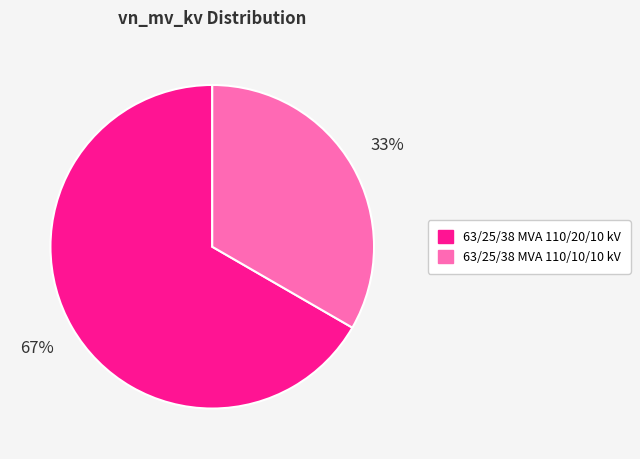

What percentage is the 63/25/38 MVA 110/10/10 kV slice, to the nearest percent?

33%